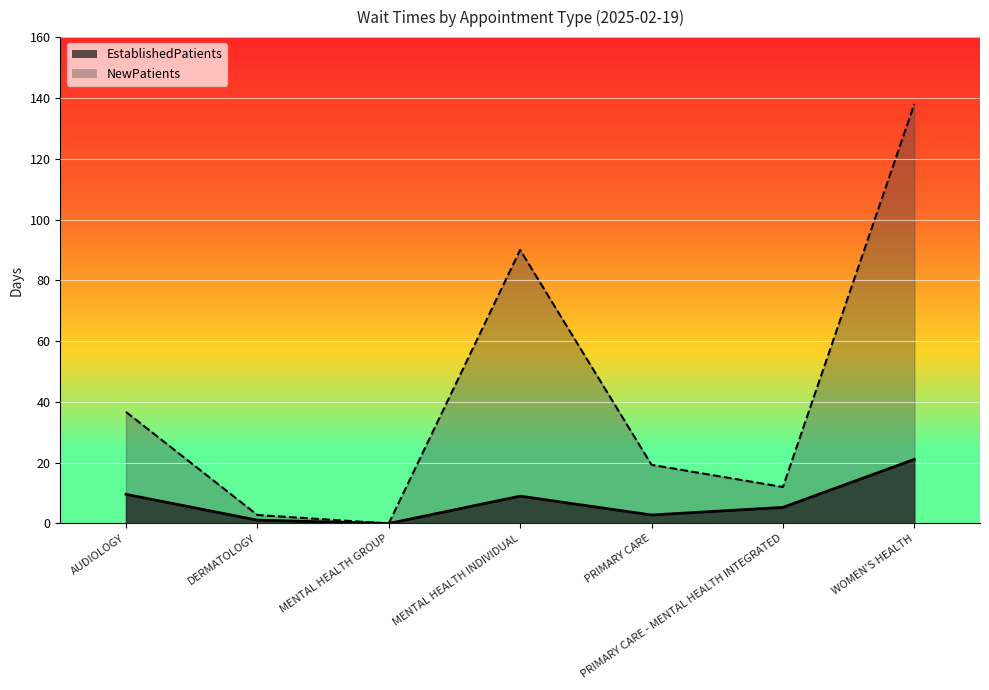

At which category does NewPatients reach its first local peak?

MENTAL HEALTH INDIVIDUAL